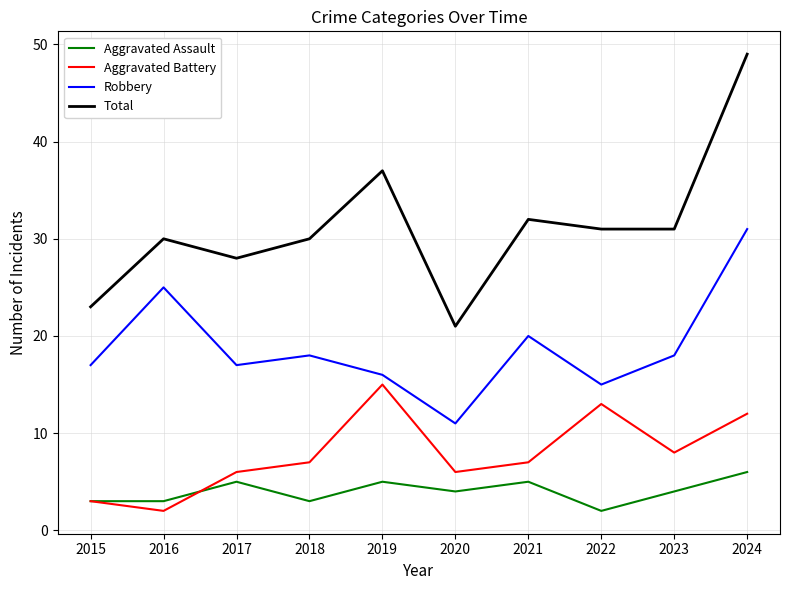

The Total series shows 9 at 2018. True or false?

False